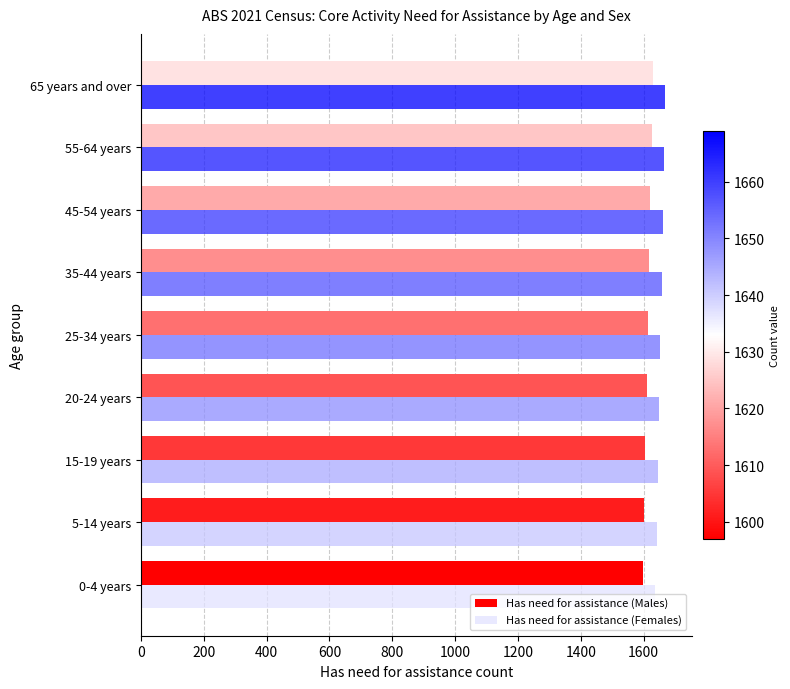

How many distinct data groups are displayed?

2